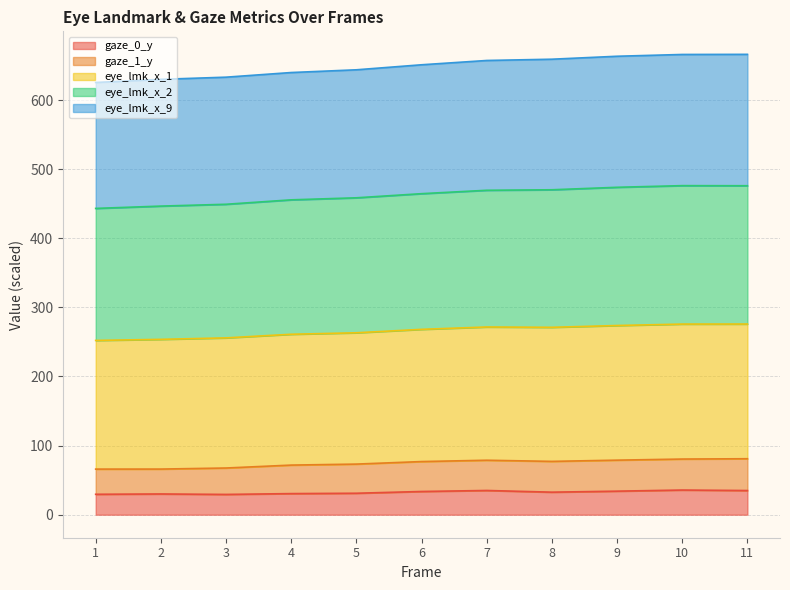

Which category has the highest value in the eye_lmk_x_1 series?

11